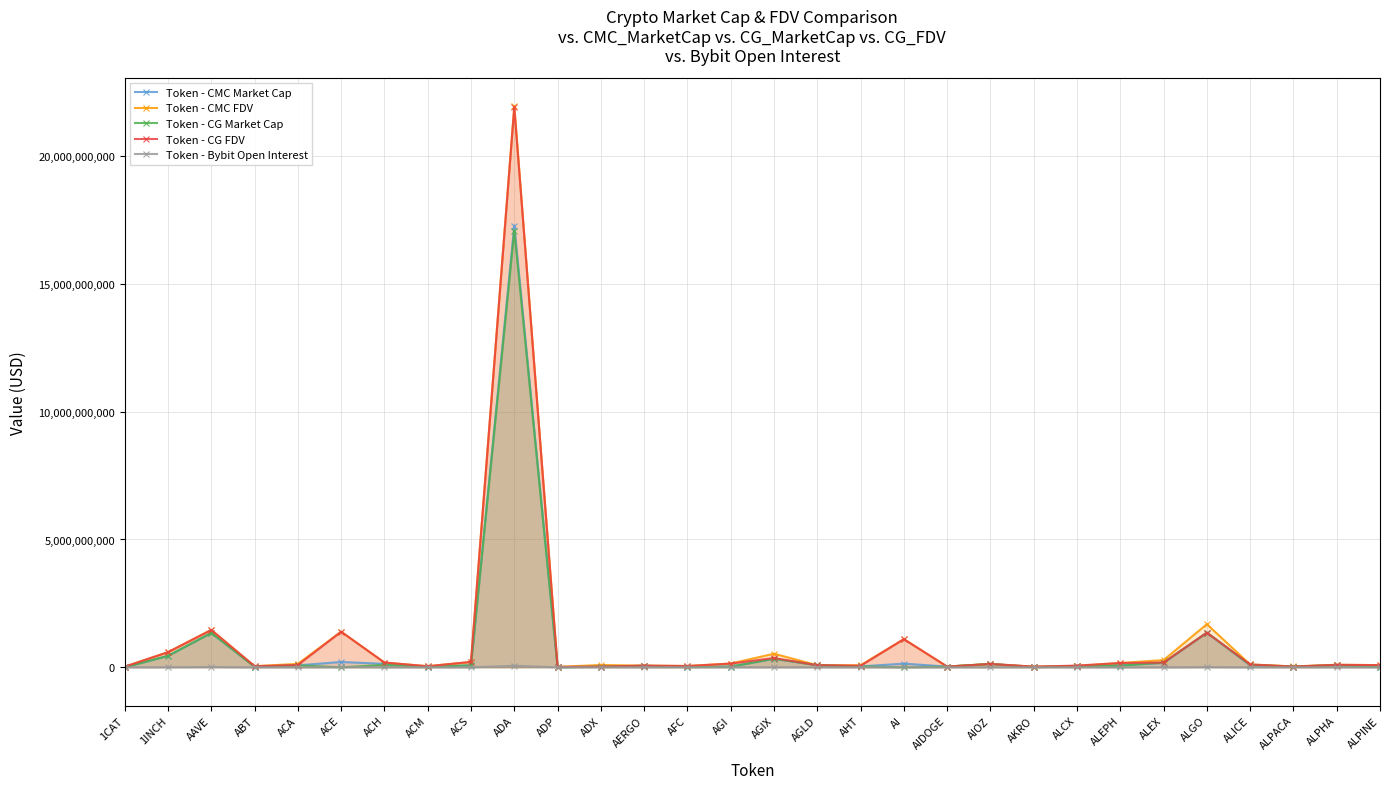

Reading left to right, list all the values displayed in this chart.

Token - CMC Market Cap: 1CAT=0	1INCH=447326486	AAVE=1345414070	ABT=22832278	ACA=74850876	ACE=208287419	ACH=133951346	ACM=12481042	ACS=77780568	ADA=17282381449	ADP=3762137	ADX=25100276	AERGO=58495306	AFC=12360368	AGI=26849186	AGIX=332481490	AGLD=81832254	AHT=34379426	AI=143061729	AIDOGE=26464150	AIOZ=130165956	AKRO=21736586	ALCX=48561126	ALEPH=82869906	ALEX=171068661	ALGO=1356906389	ALICE=75256331	ALPACA=28063387	ALPHA=82455211	ALPINE=24034783
Token - CMC FDV: 1CAT=23299613	1INCH=591238575	AAVE=1463200313	ABT=43091002	ACA=135210307	ACE=1393669534	ACH=184875705	ACM=41340790	ACS=209779577	ADA=21960423804	ADP=17020043	ADX=90144466	AERGO=65725063	AFC=50780650	AGI=147295738	AGIX=530805909	AGLD=81832254	AHT=80179144	AI=1100474841	AIDOGE=29066312	AIOZ=130165956	AKRO=24499052	ALCX=54910876	ALEPH=167603237	ALEX=282063506	ALGO=1686738534	ALICE=110812308	ALPACA=35199570	ALPHA=97464789	ALPINE=84629519
Token - CG Market Cap: 1CAT=0	1INCH=446837246	AAVE=1342255278	ABT=22953672	ACA=74781093	ACE=0	ACH=92123377	ACM=12438257	ACS=77944177	ADA=17079743150	ADP=3766116	ADX=25297721	AERGO=58406411	AFC=12292596	AGI=28273062	AGIX=332432810	AGLD=81658464	AHT=35679324	AI=0	AIDOGE=27995998	AIOZ=130509183	AKRO=490087	ALCX=48654532	ALEPH=62465655	ALEX=185610459	ALGO=1354401847	ALICE=92275046	ALPACA=28043410	ALPHA=82366647	ALPINE=24061889
Token - CG FDV: 1CAT=23231405	1INCH=590591939	AAVE=1459765266	ABT=43308816	ACA=88649039	ACE=1390434972	ACH=186345336	ACM=41116673	ACS=210221443	ADA=21902766667	ADP=17038044	ADX=26343373	AERGO=65625181	AFC=50447605	AGI=144181858	AGIX=364623634	AGLD=81658464	AHT=59358406	AI=1100092435	AIDOGE=27995998	AIOZ=130509028	AKRO=24504358	ALCX=66260780	ALEPH=167529379	ALEX=185610459	ALGO=1354401860	ALICE=110847236	ALPACA=28043410	ALPHA=97360103	ALPINE=84724962
Token - Bybit Open Interest: 1CAT=2367532	1INCH=3445219	AAVE=11452339	ABT=0	ACA=0	ACE=6348861	ACH=1814517	ACM=0	ACS=0	ADA=59047590	ADP=0	ADX=0	AERGO=694817	AFC=0	AGI=3209909	AGIX=2921335	AGLD=1679641	AHT=0	AI=1871942	AIDOGE=0	AIOZ=0	AKRO=1043425	ALCX=0	ALEPH=0	ALEX=0	ALGO=7285710	ALICE=1690341	ALPACA=633370	ALPHA=1431317	ALPINE=0